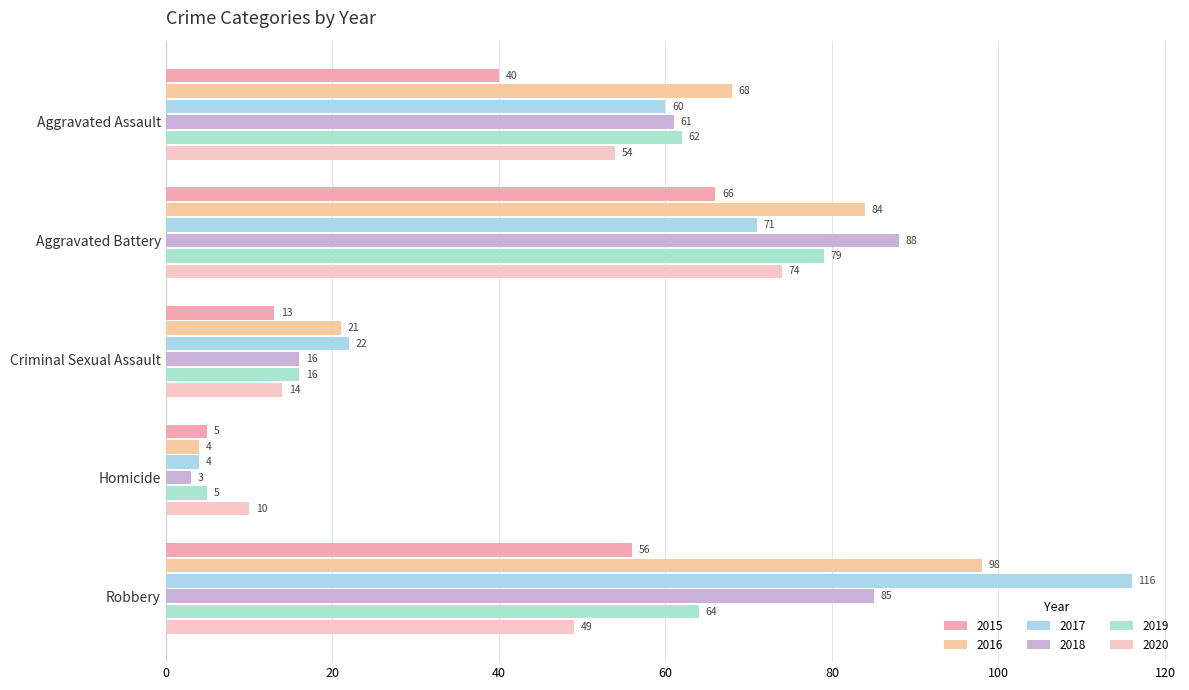

Which category has the highest value across all series?

Robbery